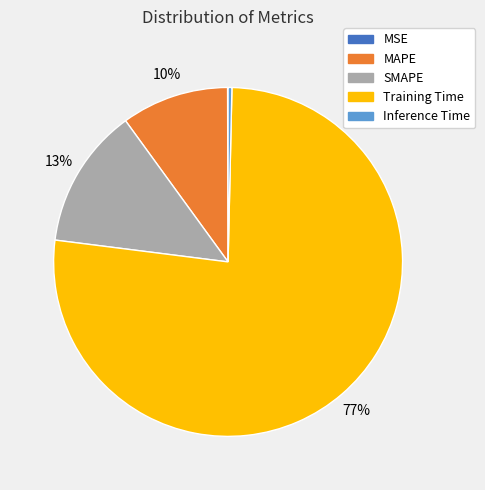

What percentage is the Training Time slice, to the nearest percent?

77%